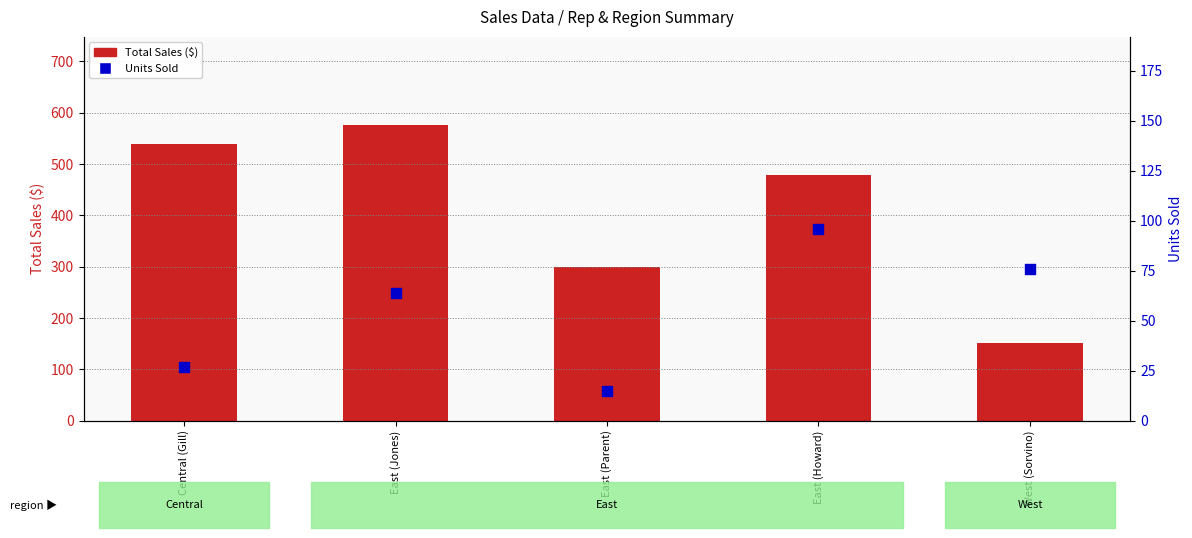

What is the total value across all series at East (Parent)?

314.9